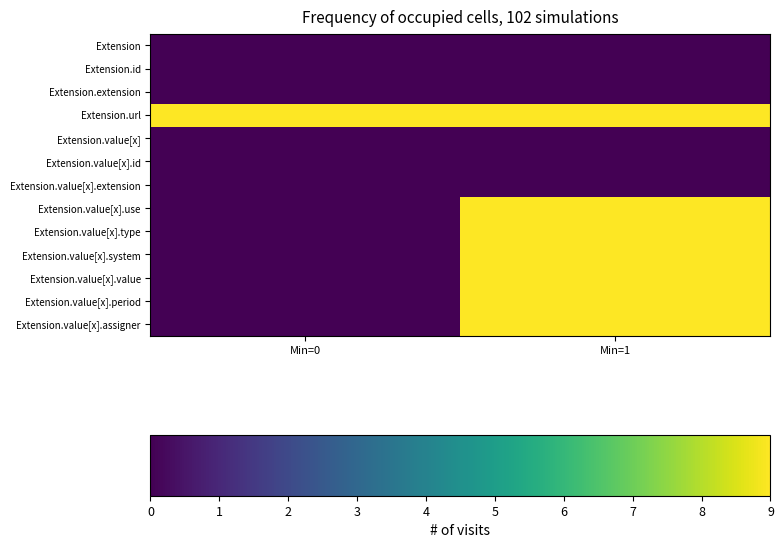

Which series has the largest range (max minus min)?

Extension.value[x].use